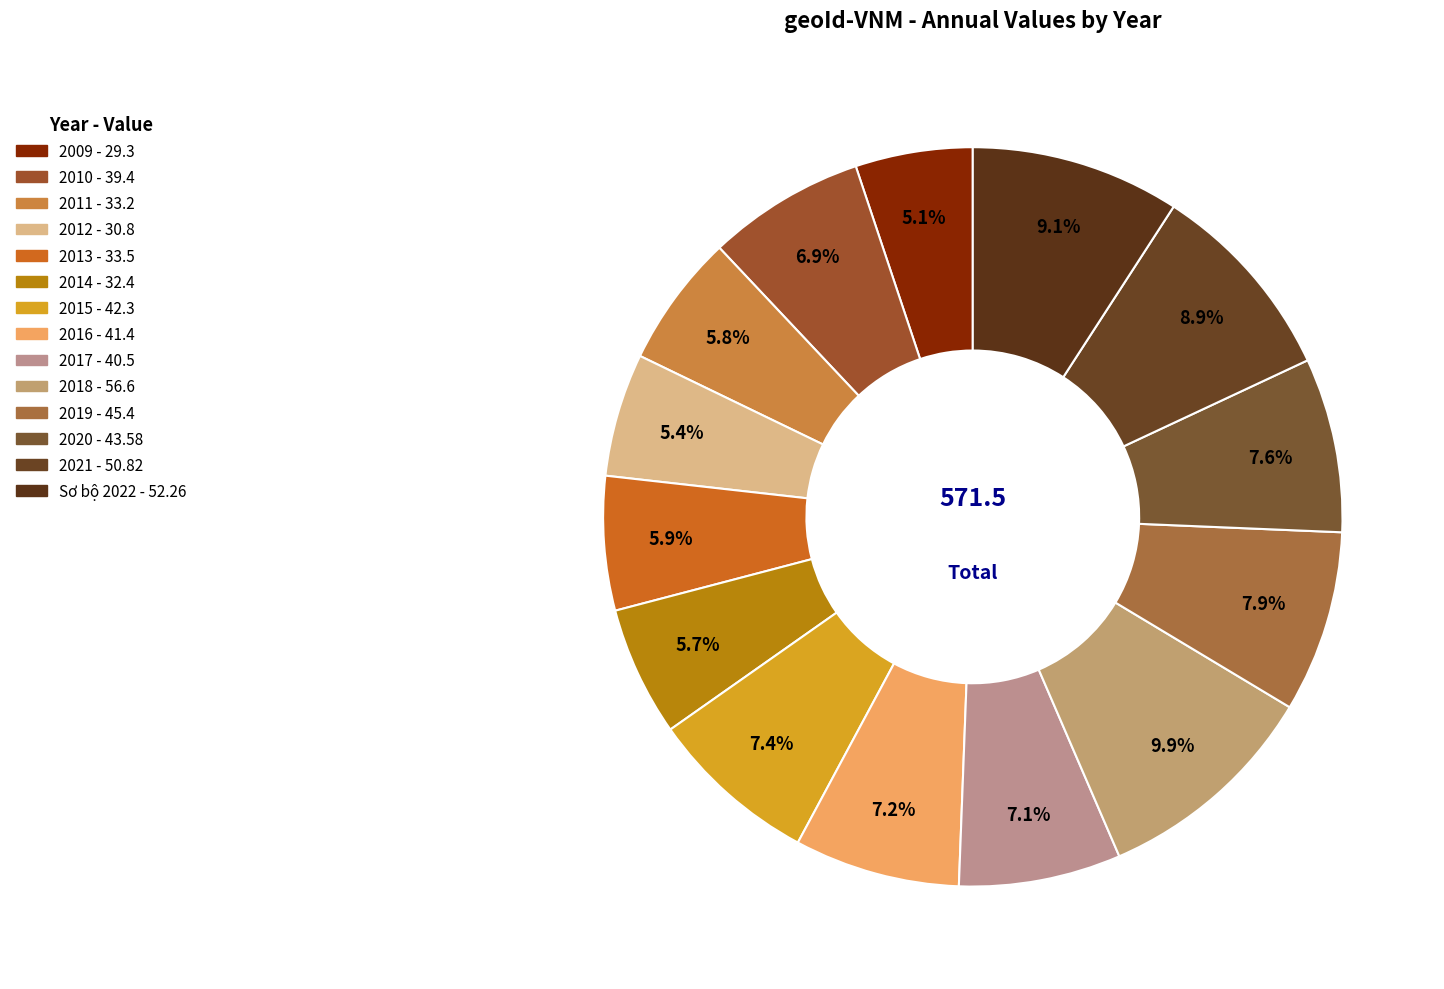

Is there a majority slice in this chart?

No